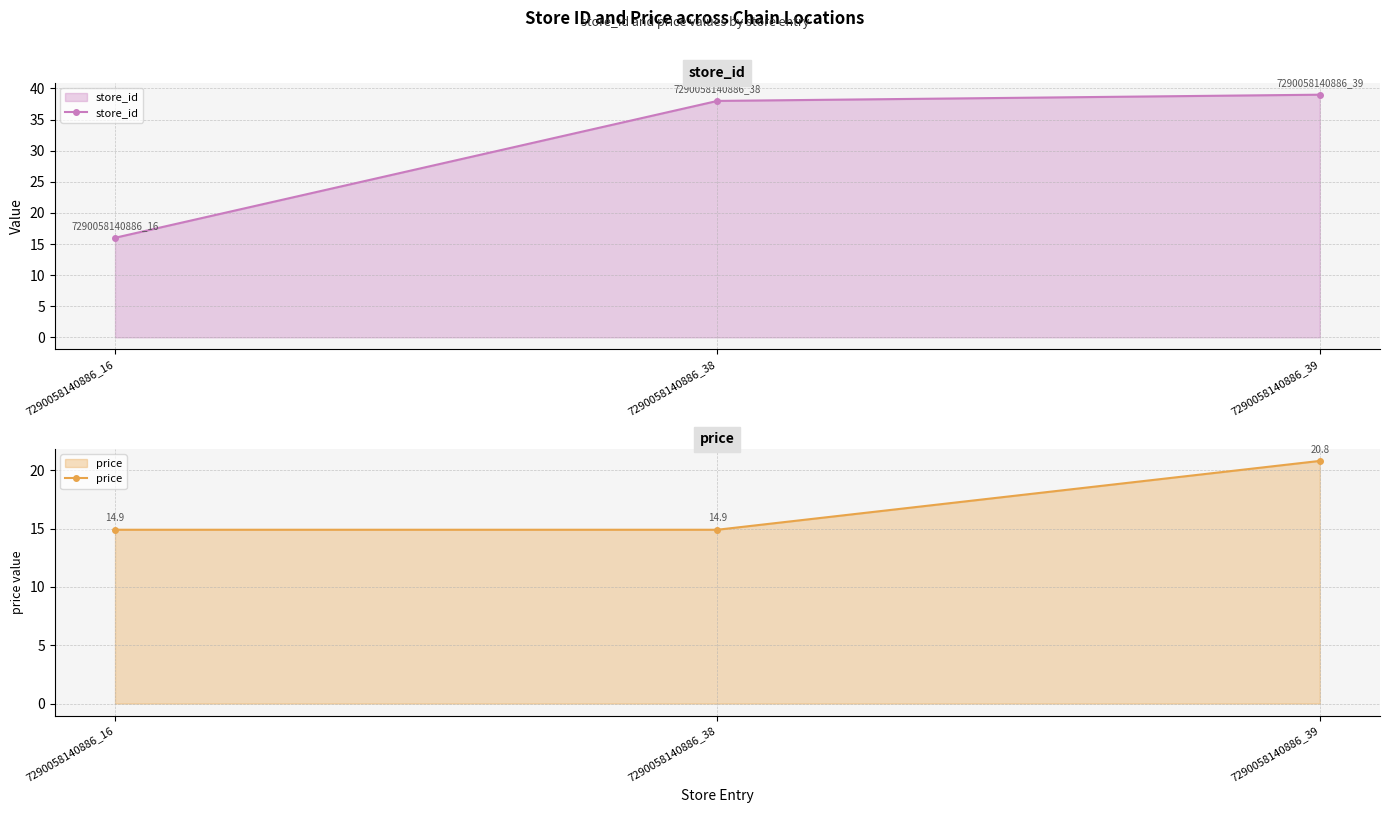

At which category does the chart reach its minimum across all series?

7290058140886_16